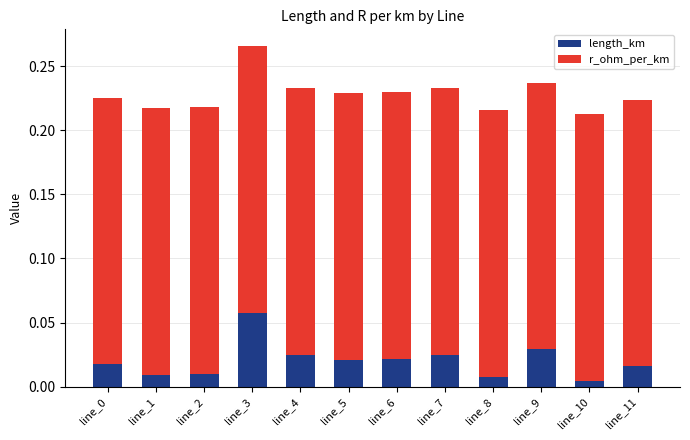

At which category is the sum across all series the highest?

line_3